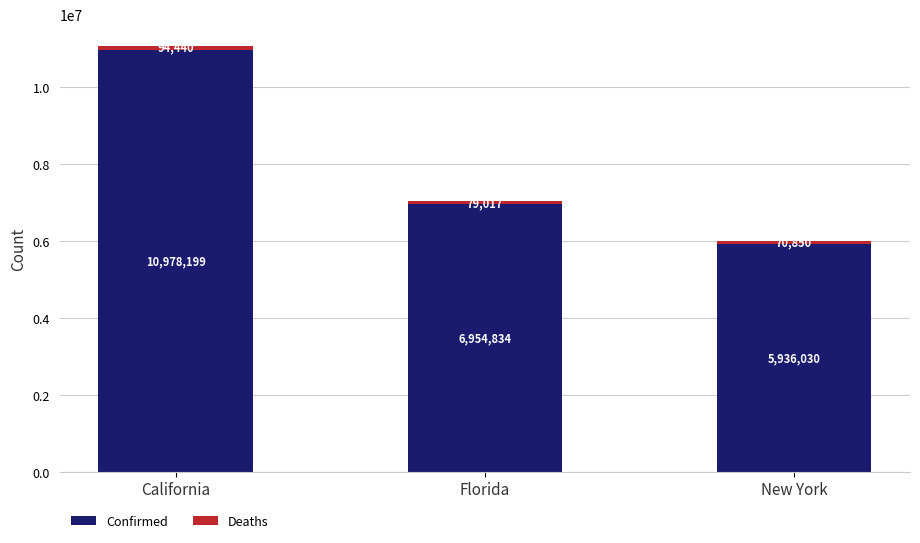

At which label is Confirmed closest to 8457114?

Florida